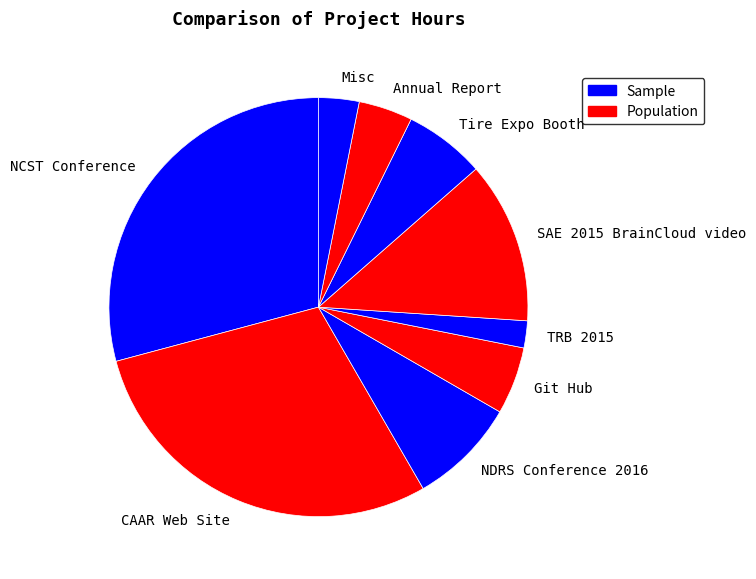

Between Tire Expo Booth and TRB 2015, which is larger?

Tire Expo Booth